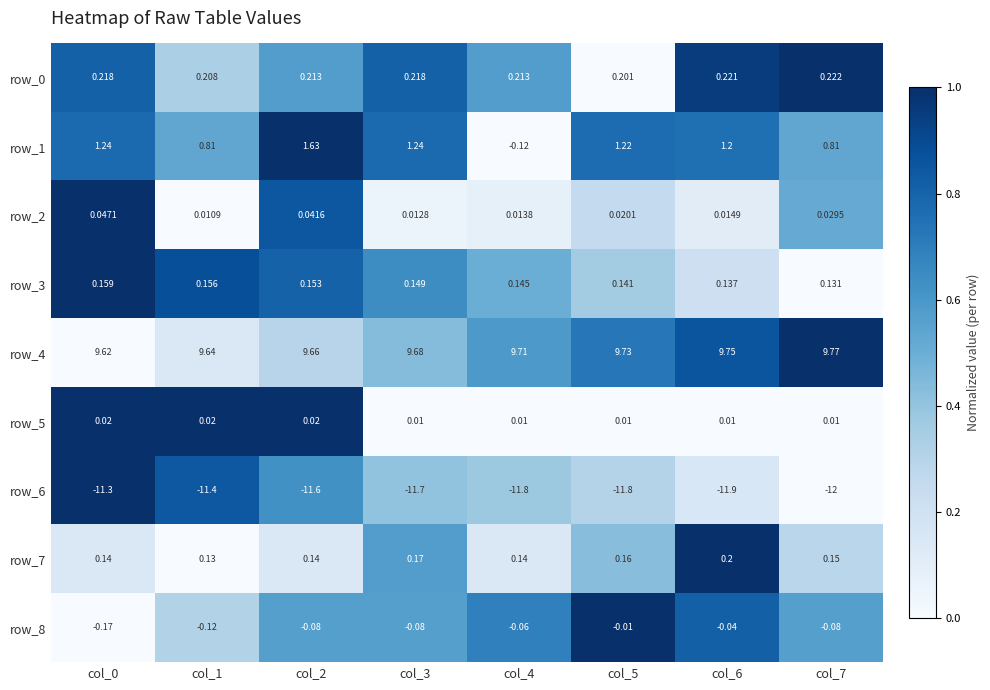

Is the value of row_4 at col_0 greater than the value of row_7 at col_6?

Yes